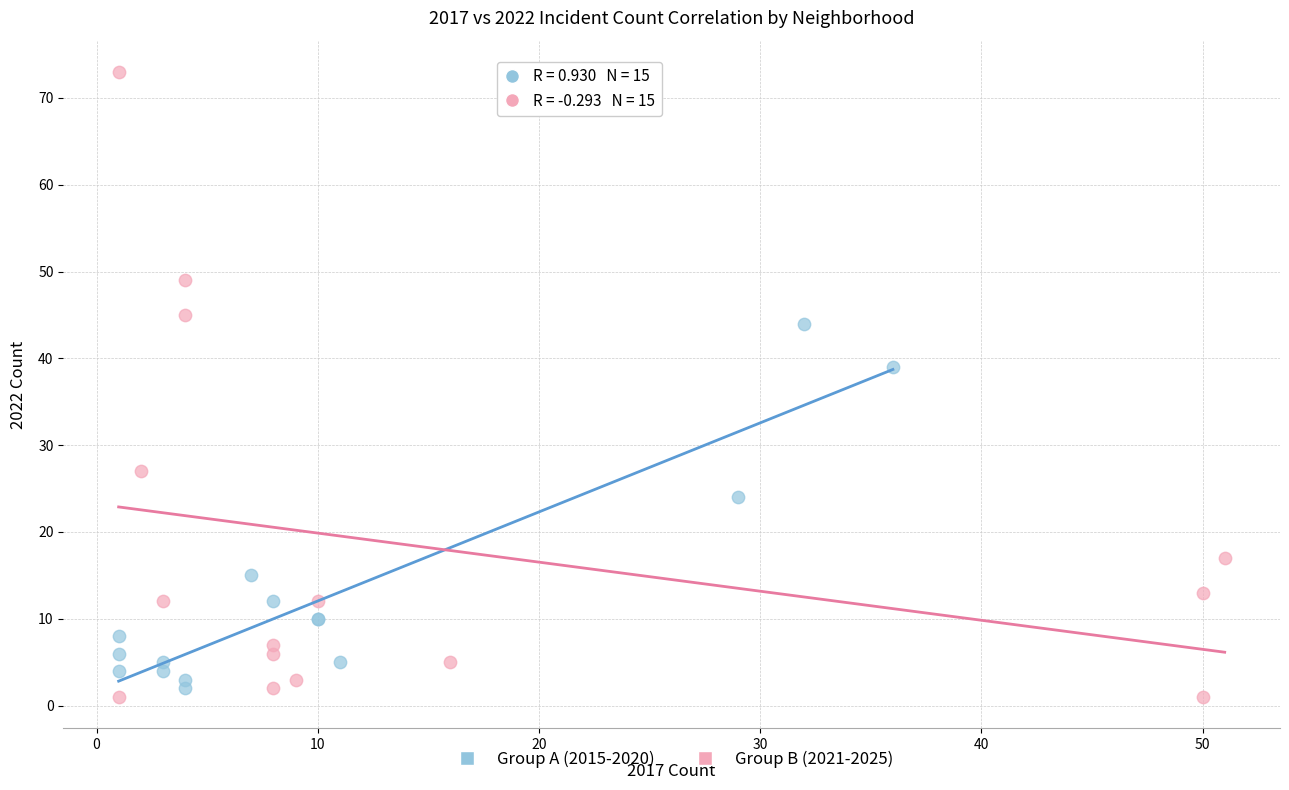

Which series has the widest spread of Y values?

Group B (2021-2025)